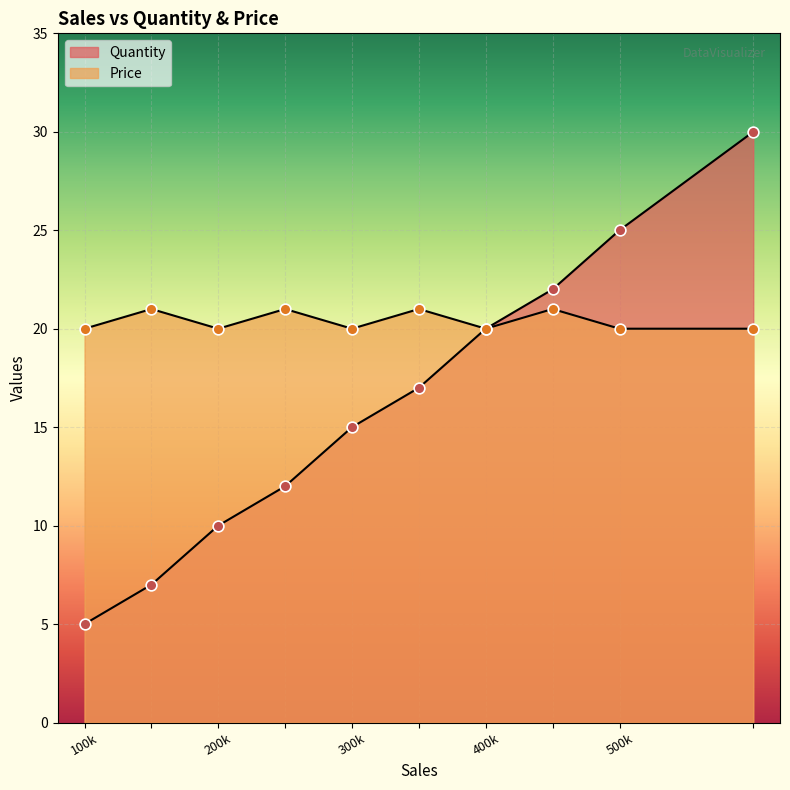

Which series has the largest total across all categories?

Price